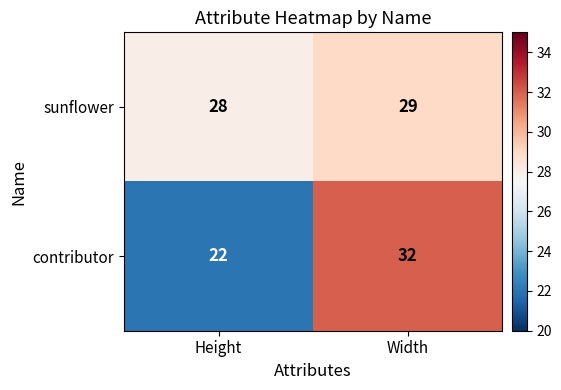

What is the sum of all contributor values?

54